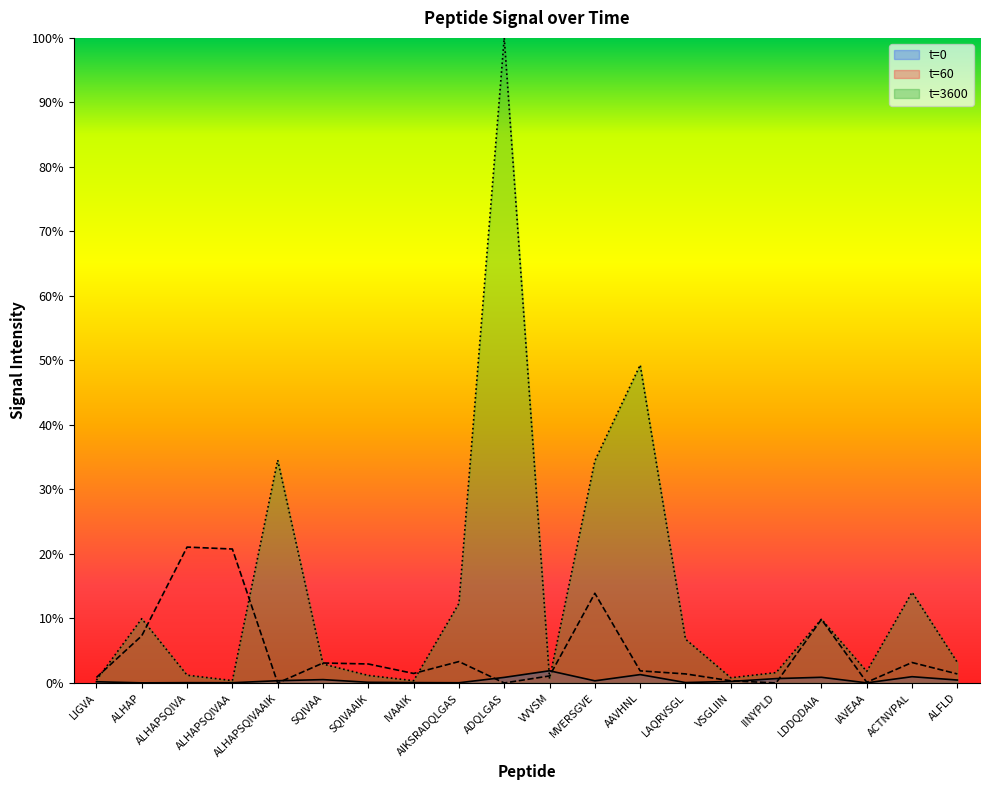

What is the difference between the highest and lowest values at ALHAPSQIVA?

0.2